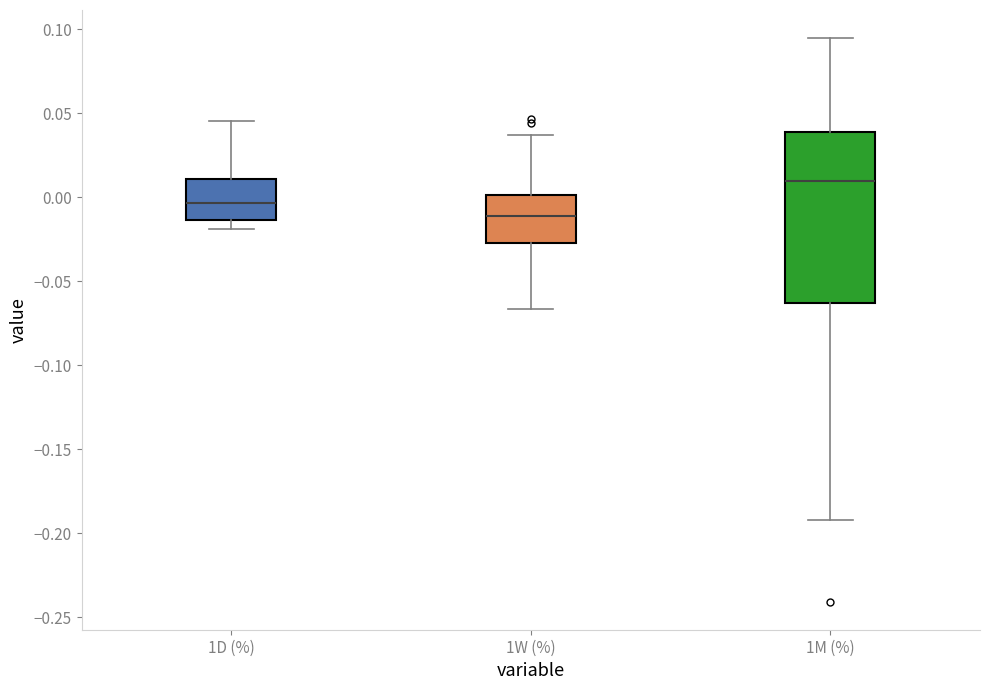

Where is the upper edge of the box for 1W (%) on the y-axis? The values are not printed on the chart, so give them approximately, as read against the axis.

0.000